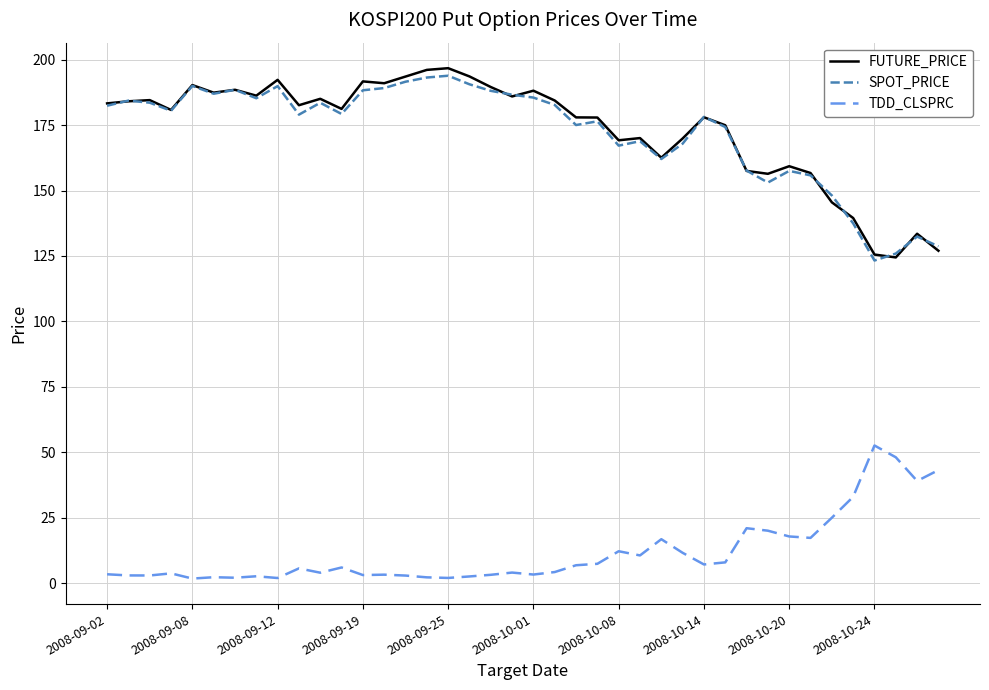

How many lines are shown in the chart?

3